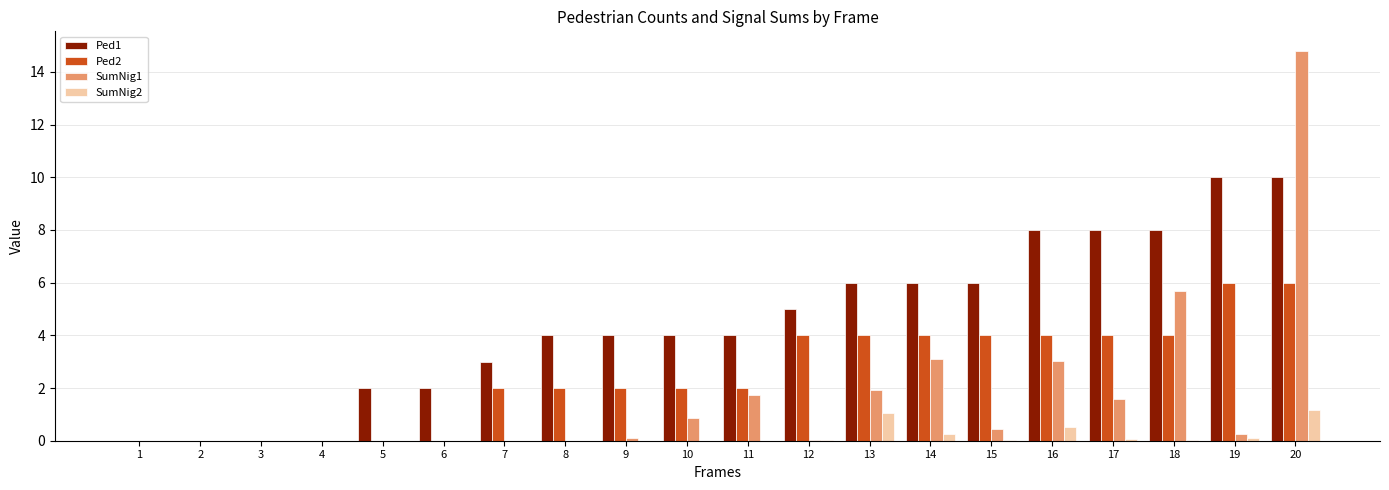

What is the greatest value displayed?

14.8